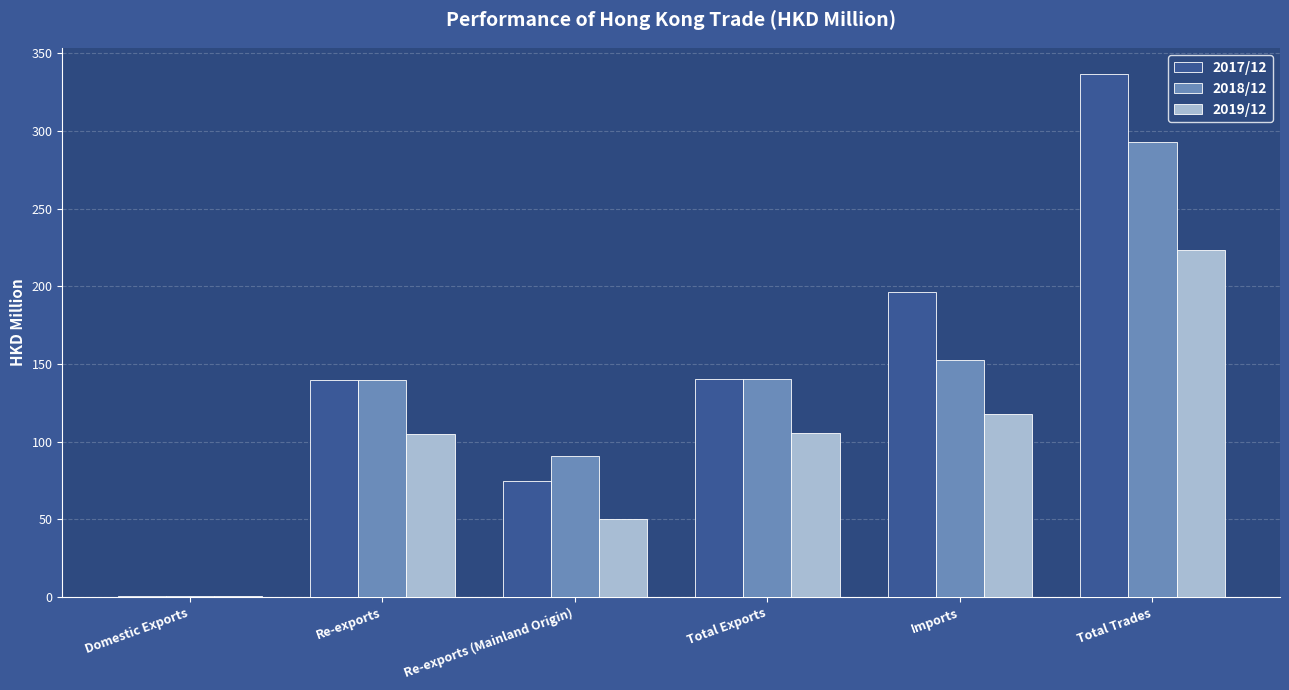

Which series changed the most between Re-exports (Mainland Origin) and Imports?

2017/12